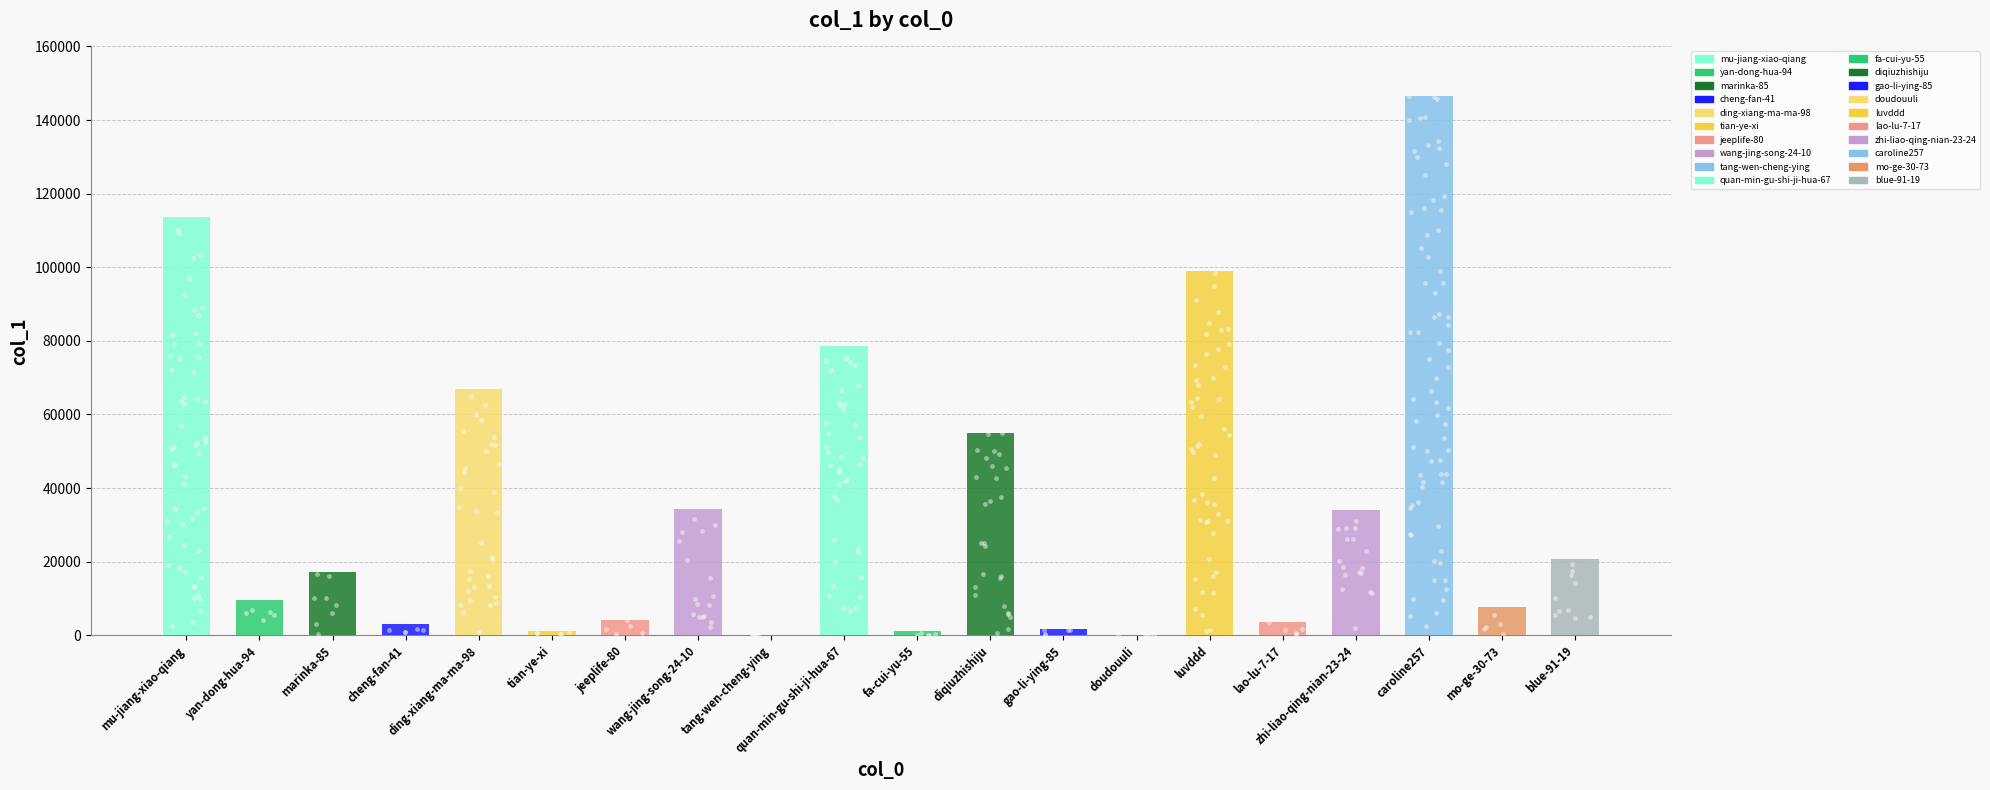

What is the change in value from marinka-85 to tang-wen-cheng-ying?

-17204